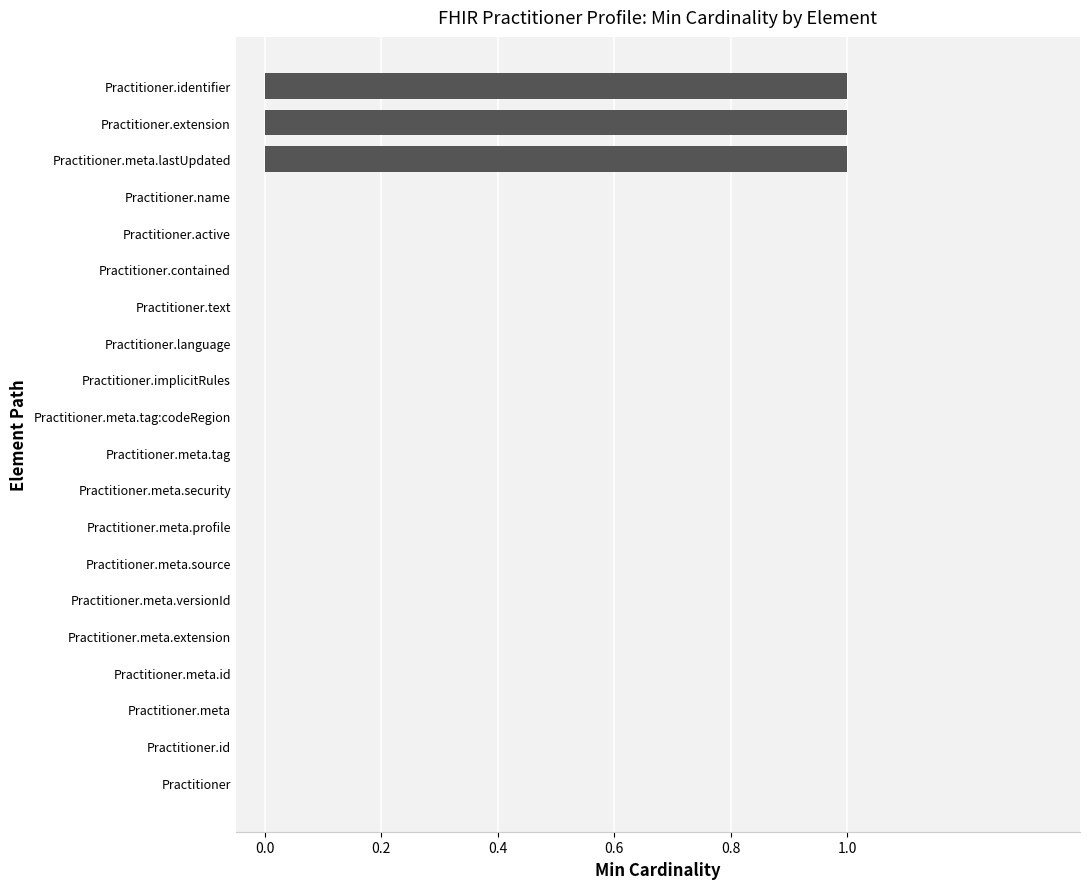

The chart shows a value of 0 at Practitioner.active. True or false?

True